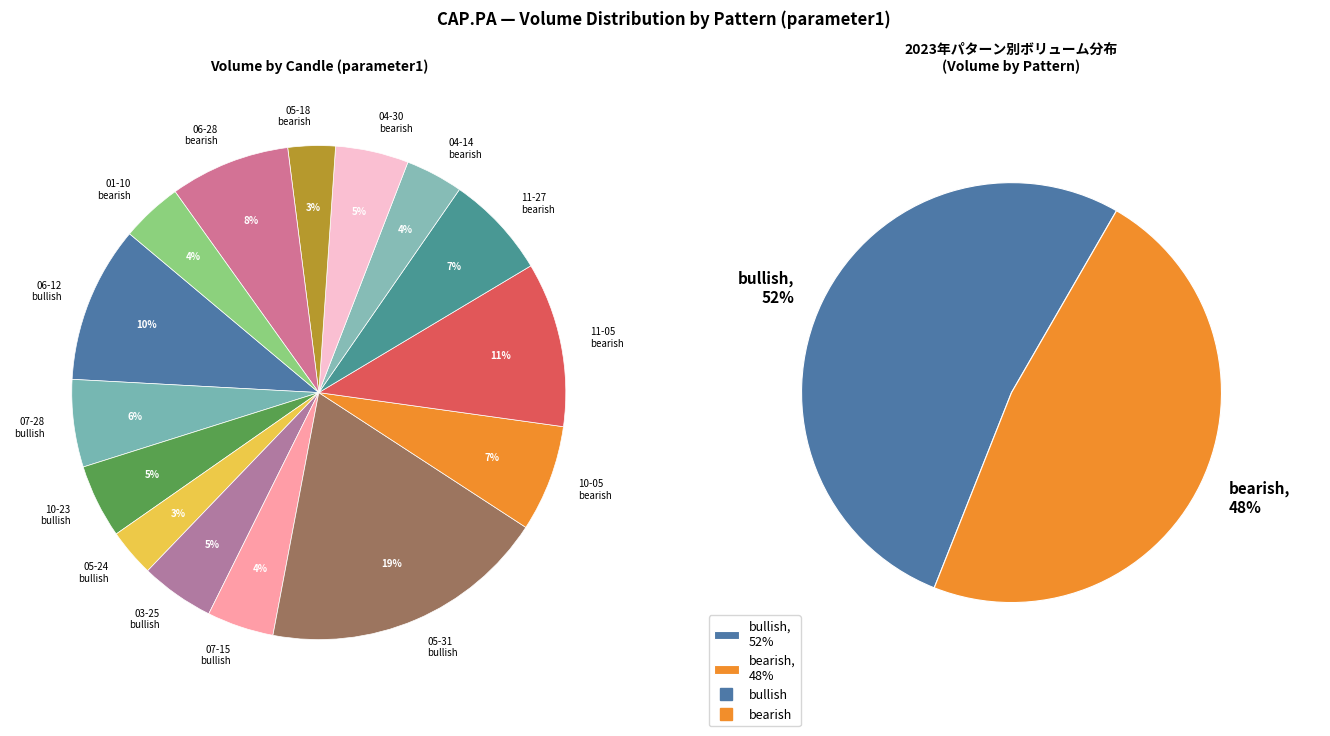

Which has a higher value, 2022-05-18 bearish or 2020-10-23 bullish?

2020-10-23 bullish